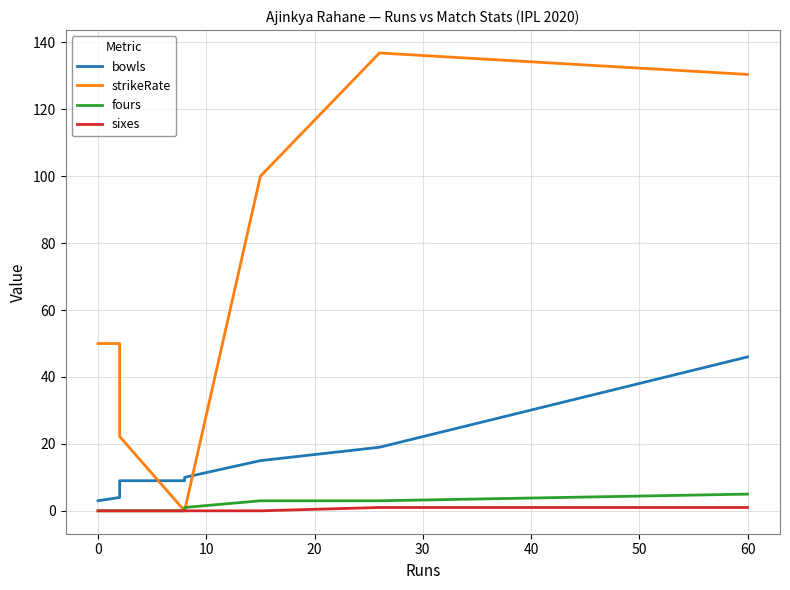

The value of fours at 10 is 6.8. True or false?

False